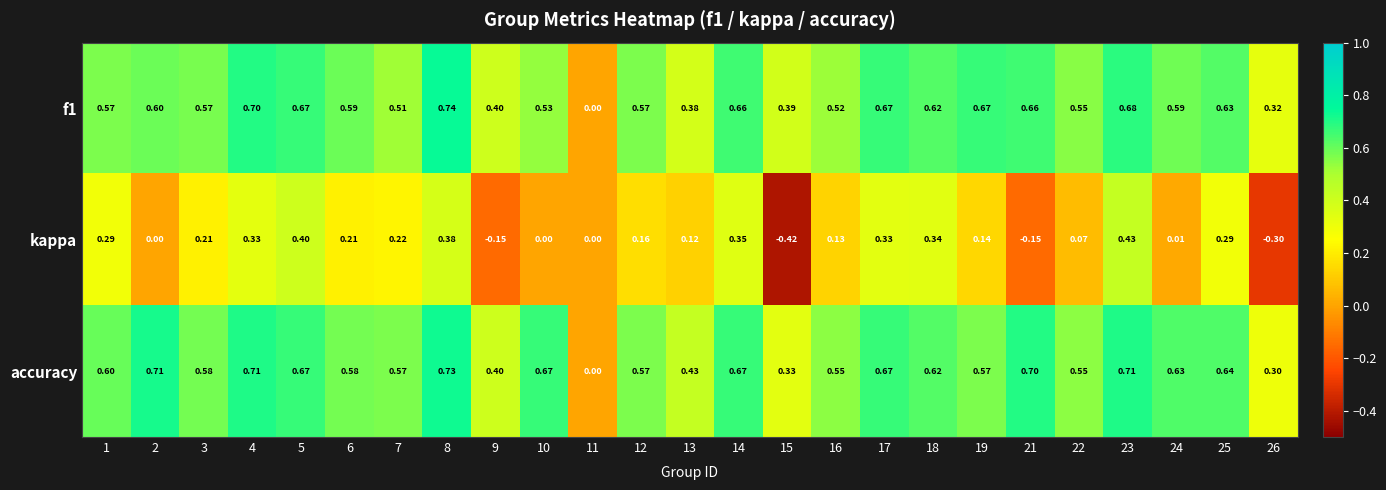

Which series has the largest range (max minus min)?

kappa